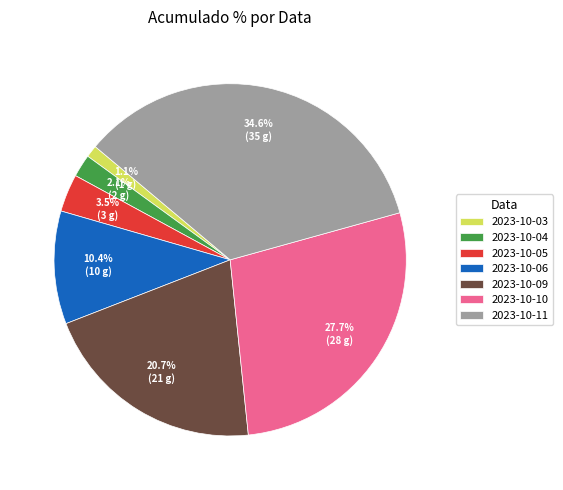

To the nearest percent, what percentage of the pie is 2023-10-09?

21%